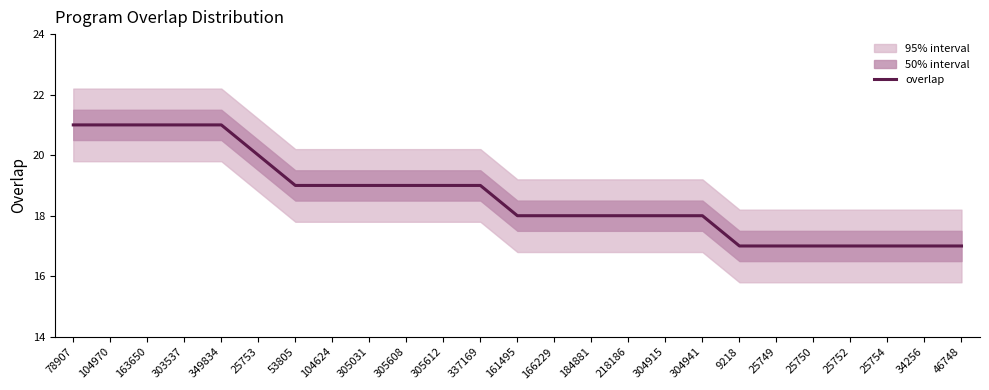

At which category does the chart reach its peak across all series?

78907